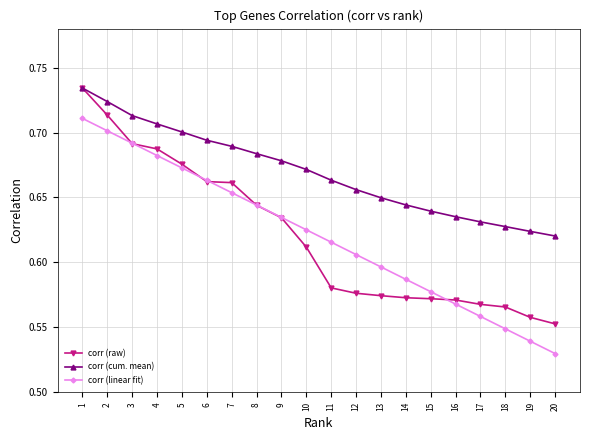

Which series has the largest total across all categories?

corr (cum. mean)